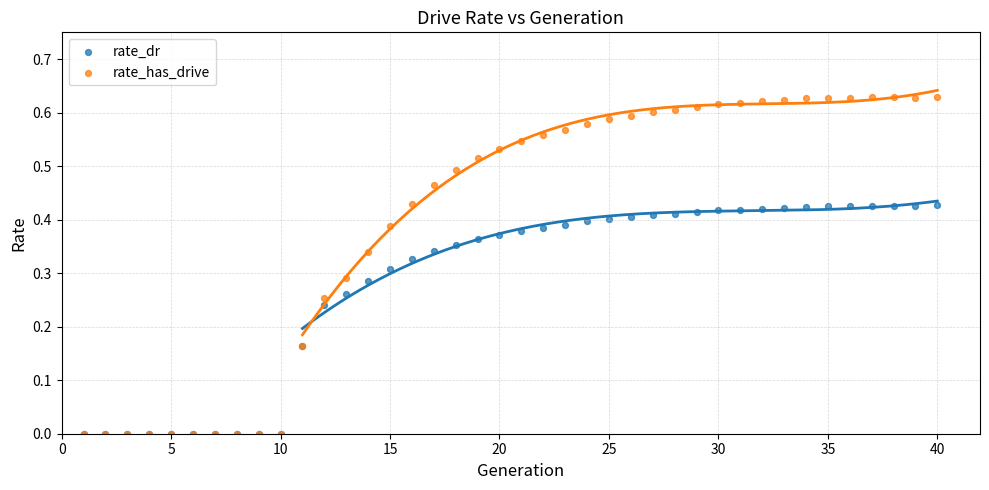

What are all the series names shown in the legend?

rate_dr, rate_has_drive